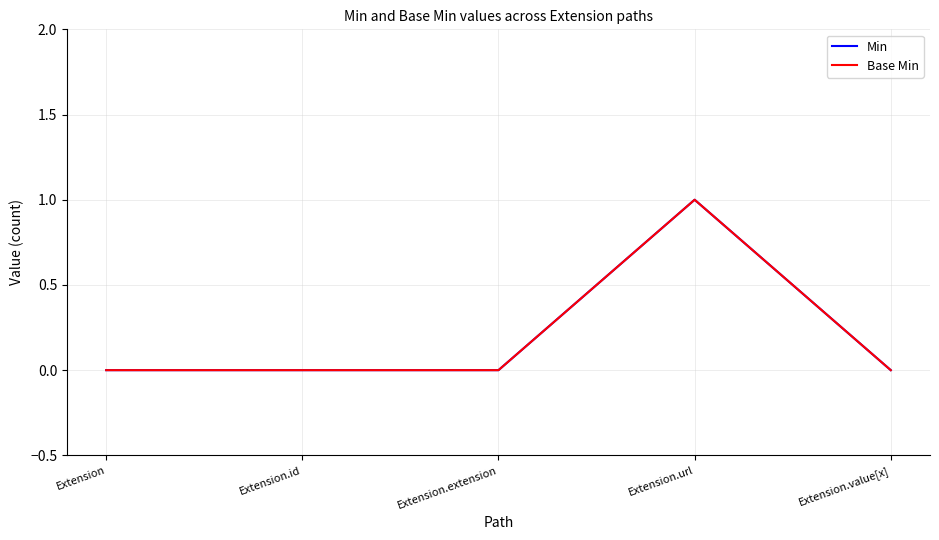

Does the chart have visible grid lines?

Yes